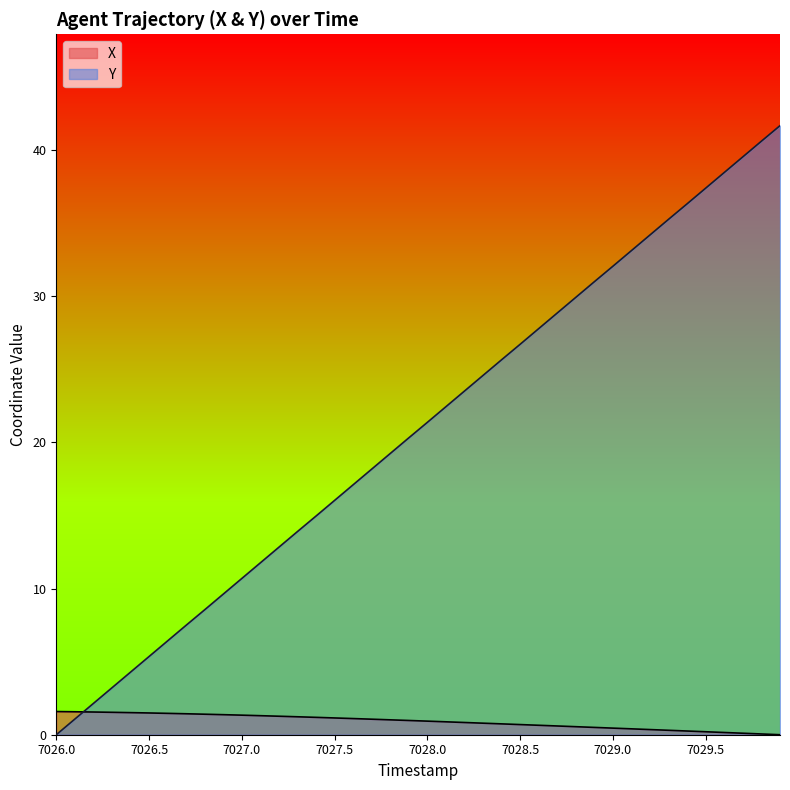

Count the number of categories in the chart.

40